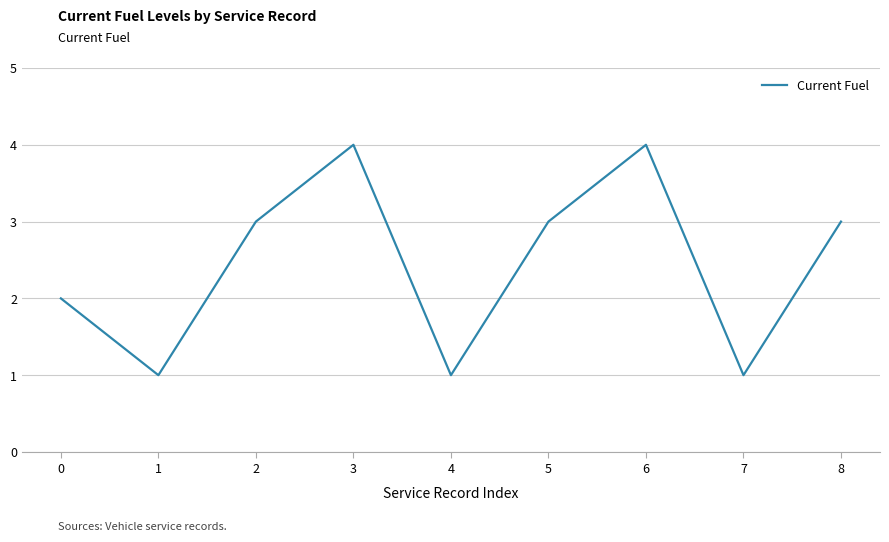

What is the change in value from 0 to 2?

+1